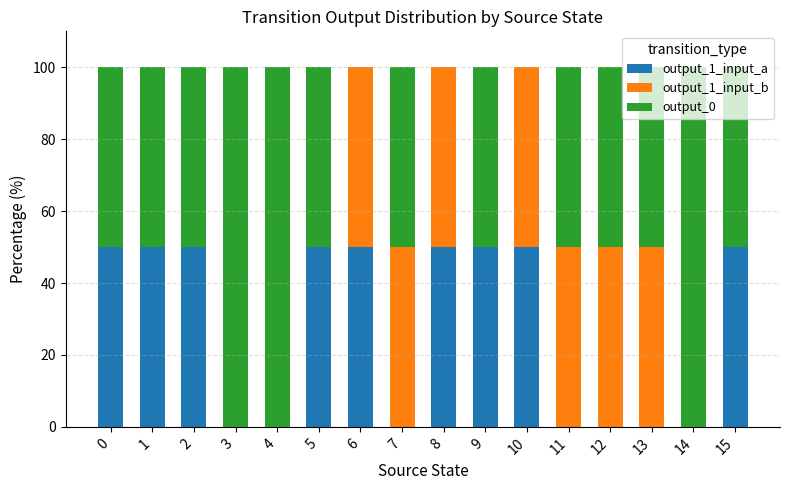

The value of output_1_input_a at 12 is 23. True or false?

False